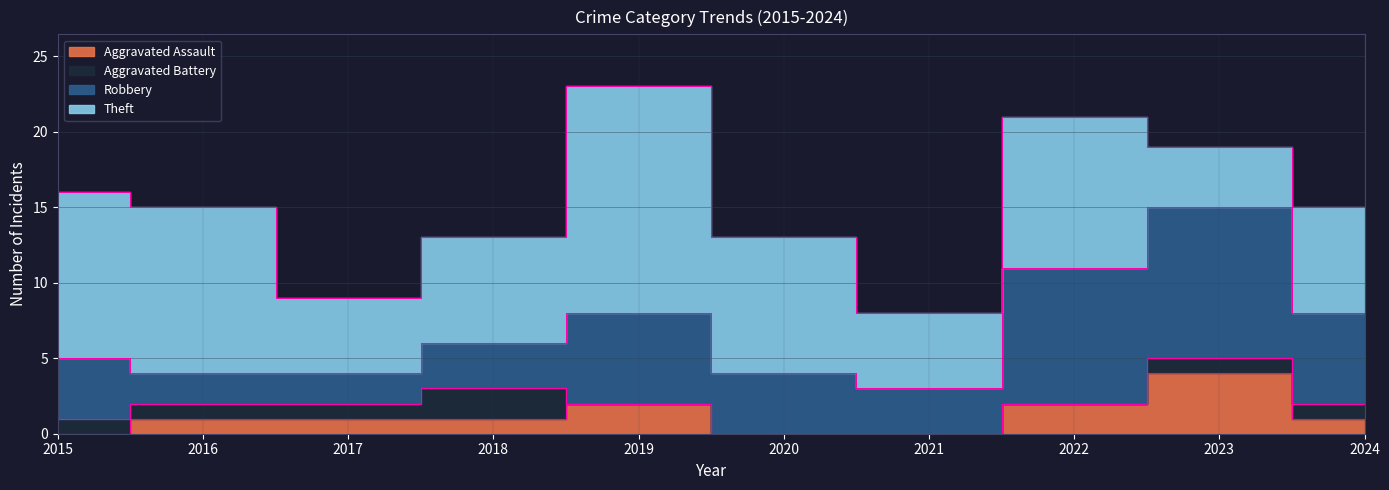

What is the value of the Theft point at the 1st from the left?

11